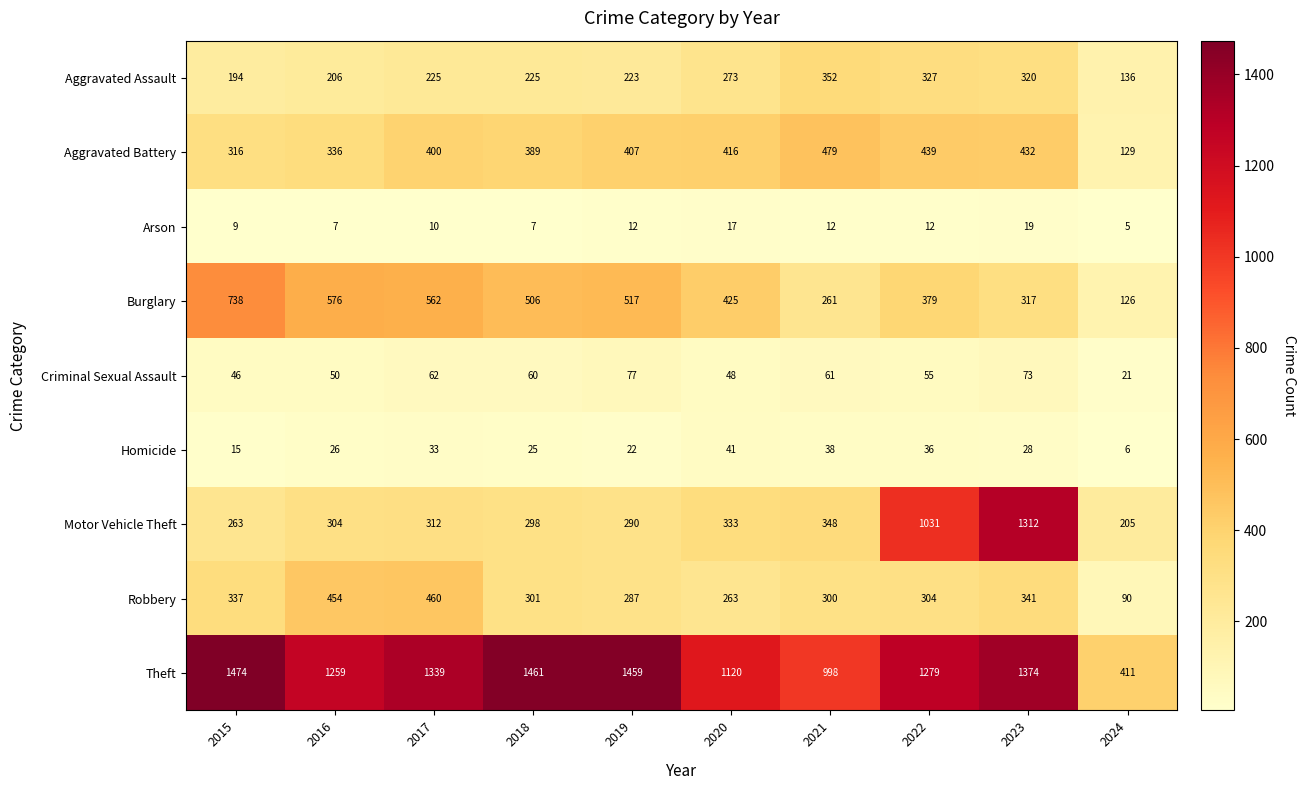

Is the value of Aggravated Assault at 2020 greater than the value of Theft at 2021?

No